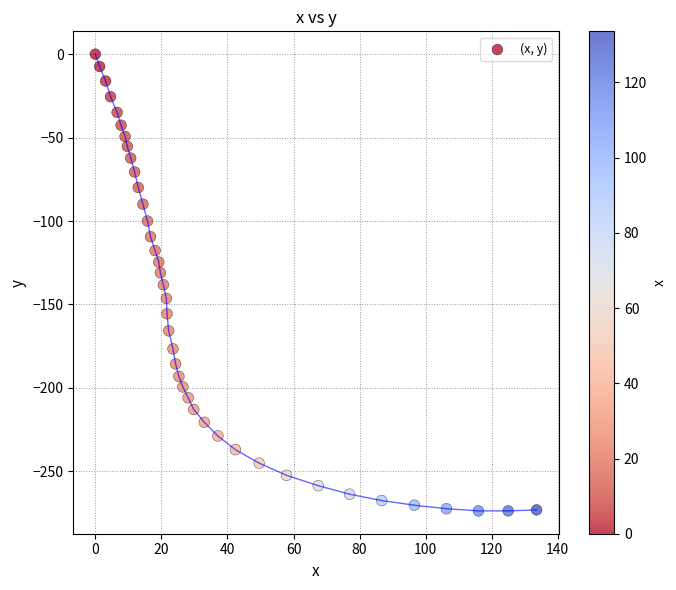

What is the range of Y values (max minus min)?

273.7